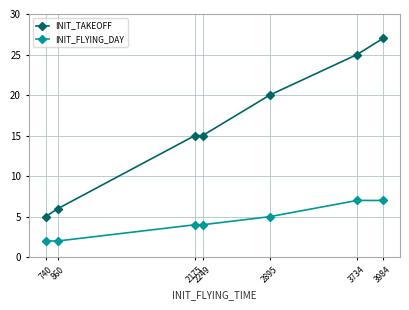

List the series in order of their overall mean, lowest first.

INIT_FLYING_DAY, INIT_TAKEOFF